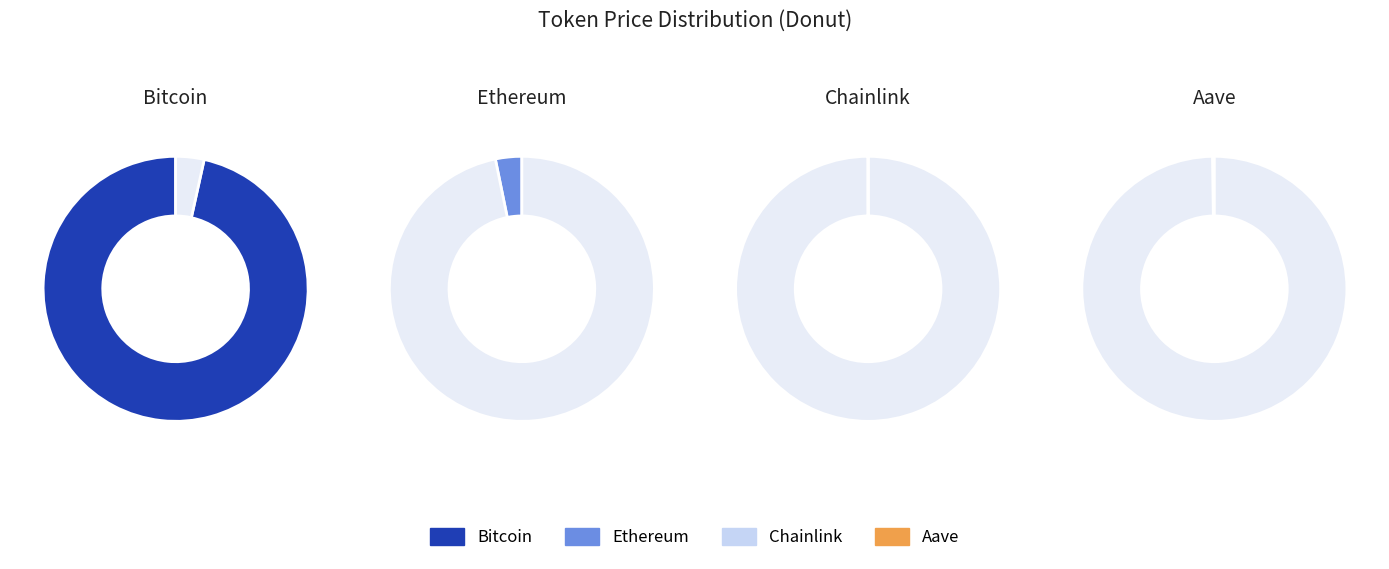

Which category has the smallest portion of the pie?

Chainlink